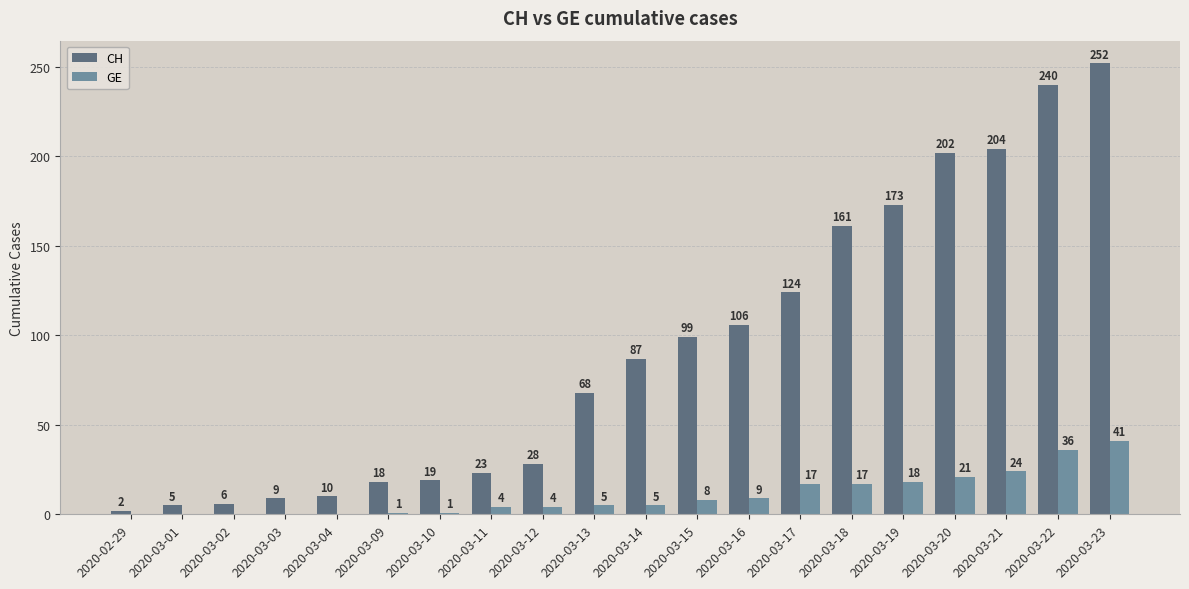

What is the greatest value displayed?

252